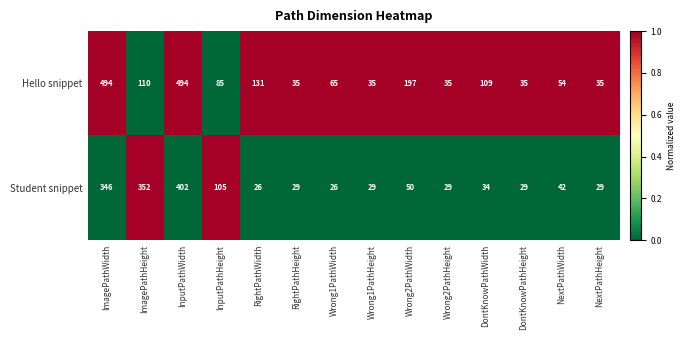

What is the difference between the maximum and minimum values in the Hello snippet series?

459